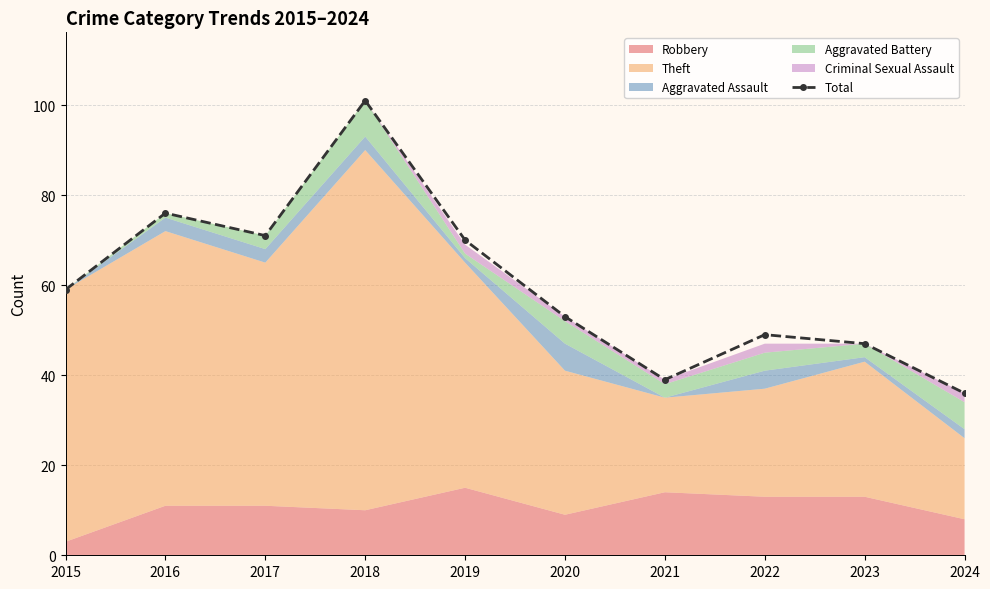

Which has a higher value, 2018 or 2019?

2018